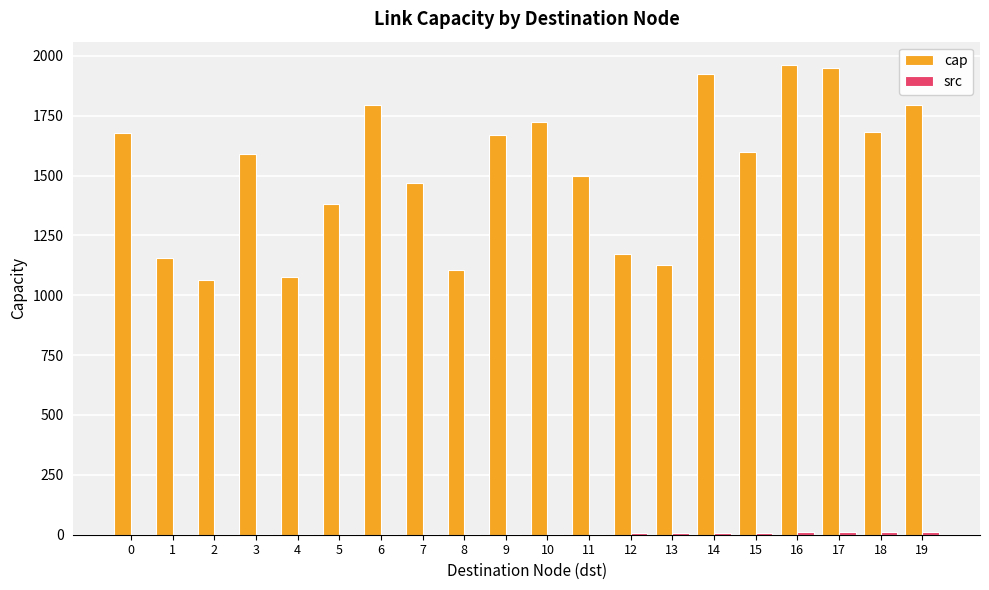

How many groups of bars are there?

20